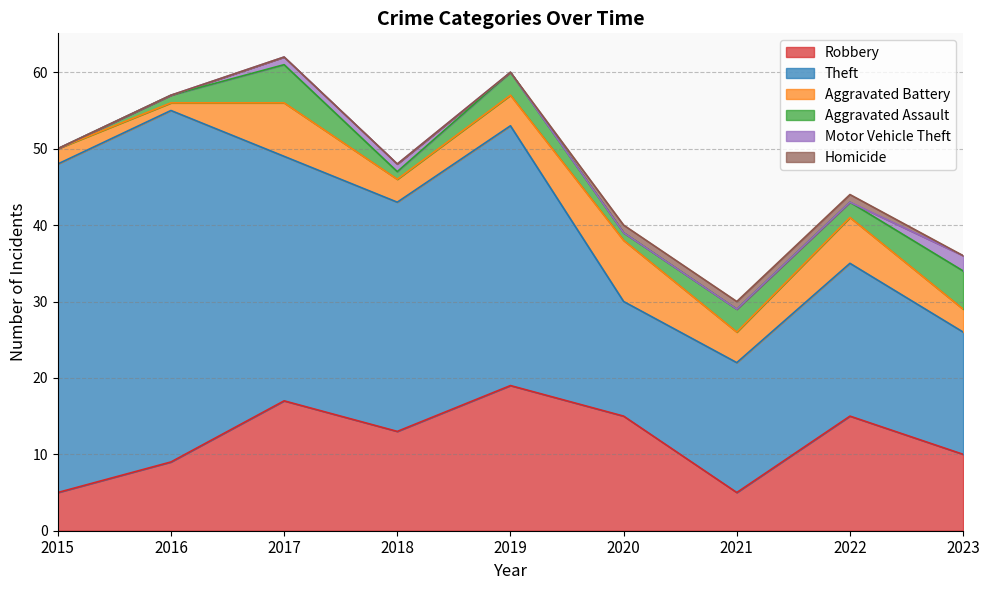

Reading left to right, transcribe all the data shown in this chart.

Robbery: 5	9	17	13	19	15	5	15	10
Theft: 43	46	32	30	34	15	17	20	16
Aggravated Battery: 2	1	7	3	4	8	4	6	3
Aggravated Assault: 0	1	5	1	3	1	3	2	5
Motor Vehicle Theft: 0	0	1	1	0	0	0	0	2
Homicide: 0	0	0	0	0	1	1	1	0